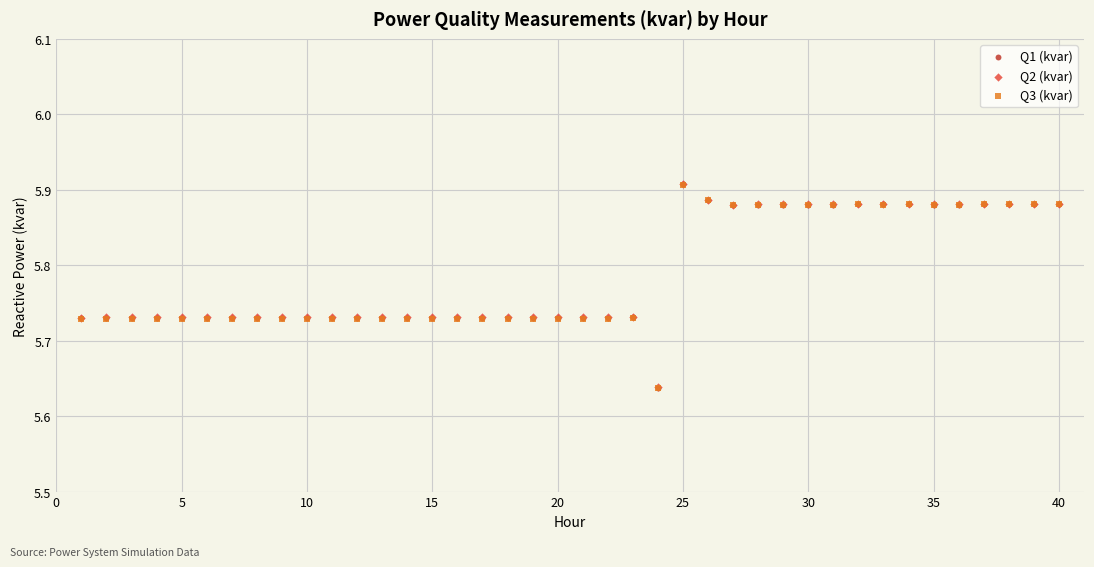

What are all the series names shown in the legend?

Q1 (kvar), Q2 (kvar), Q3 (kvar)